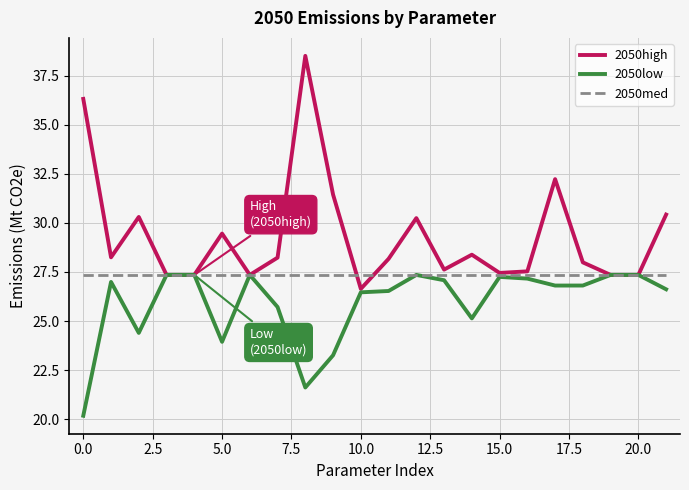

Does the chart display data point markers on the line(s)?

No